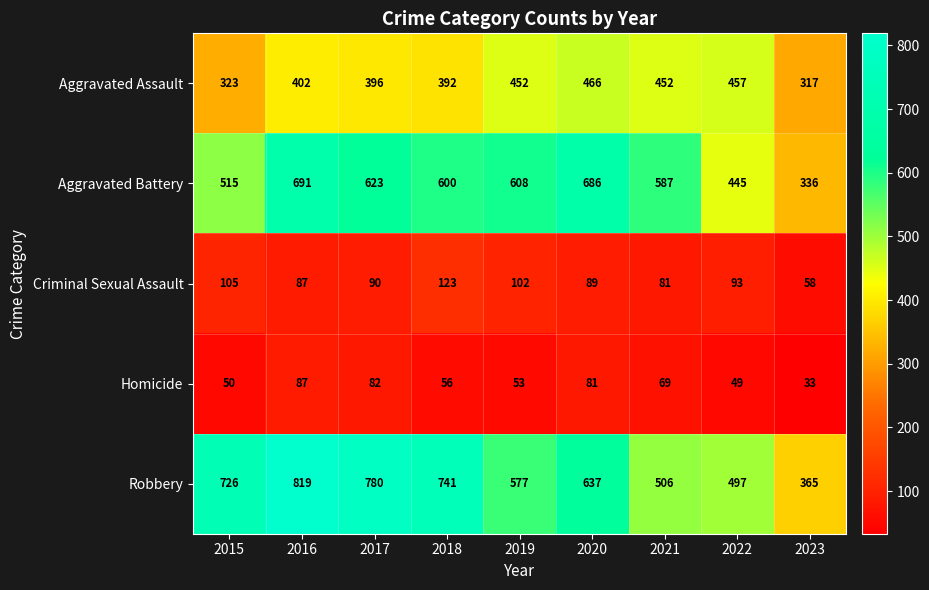

Which label corresponds to the smallest value in the chart?

2023